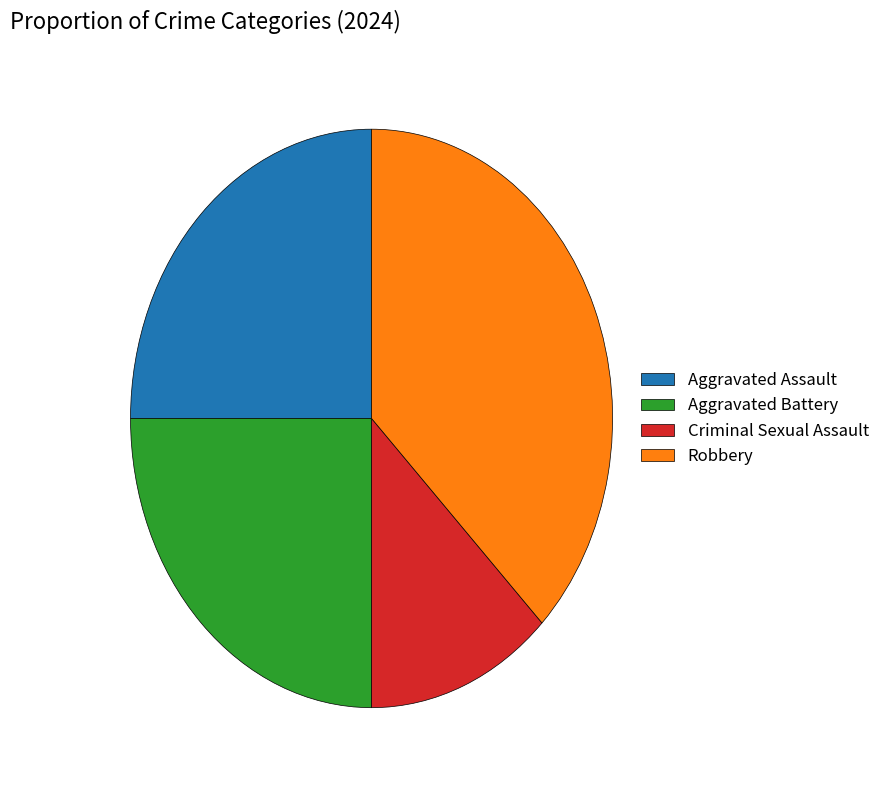

Is Aggravated Assault the majority of the pie?

No